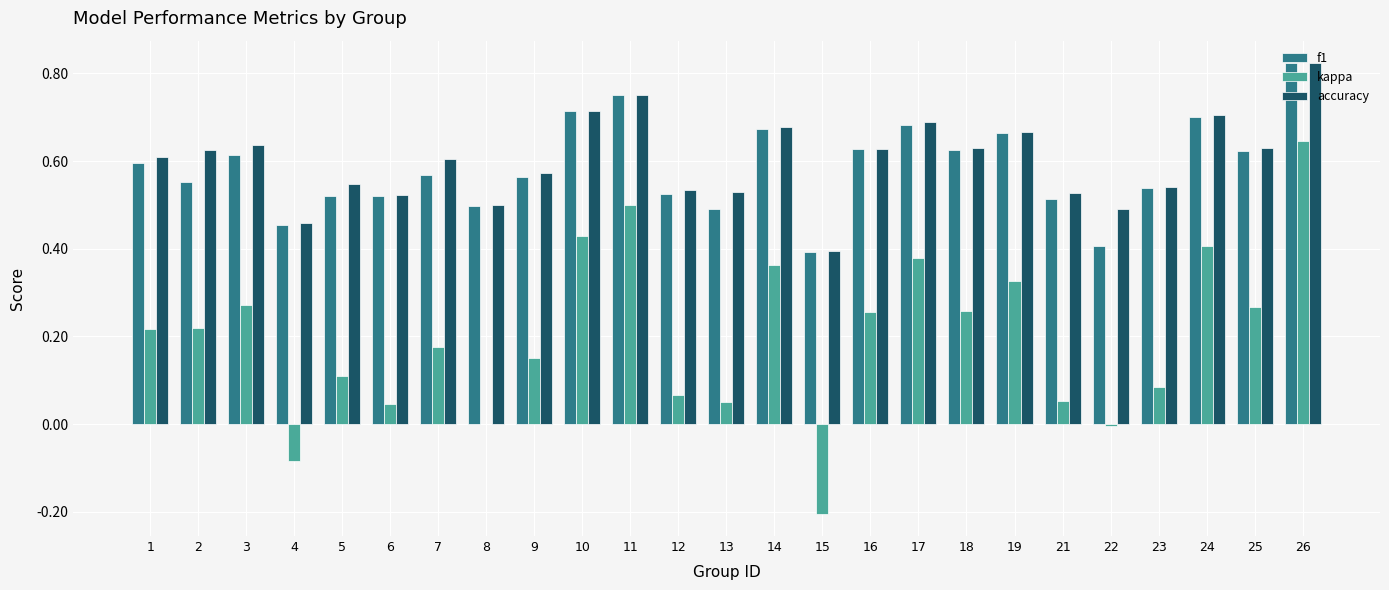

What is the sum of all accuracy values?

15.0